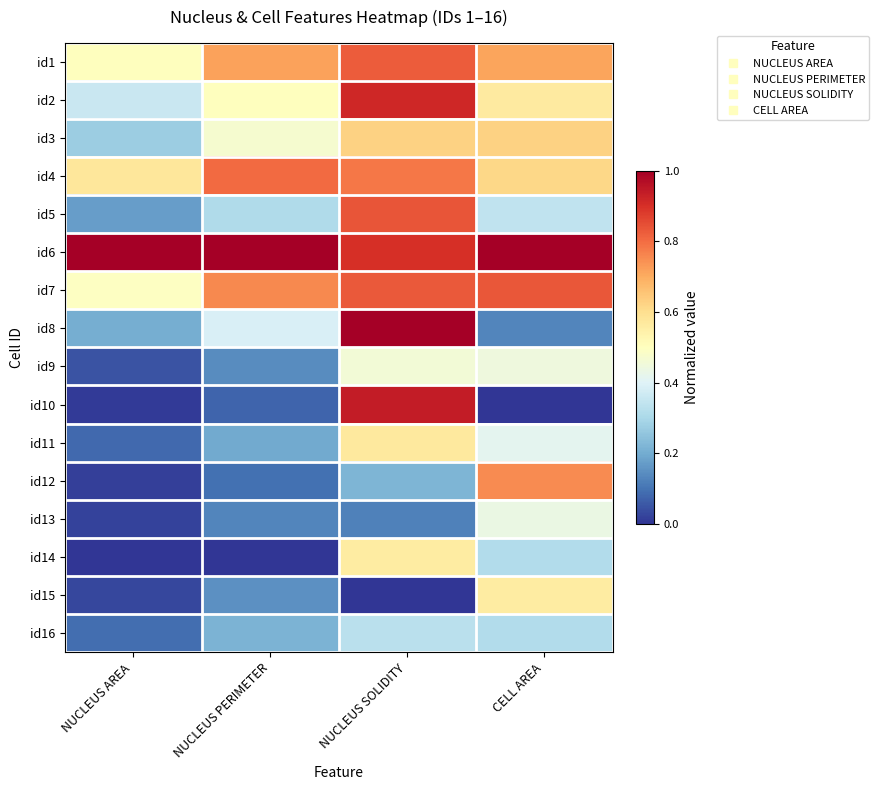

What is the difference between the highest and lowest values at NUCLEUS PERIMETER?

1.0